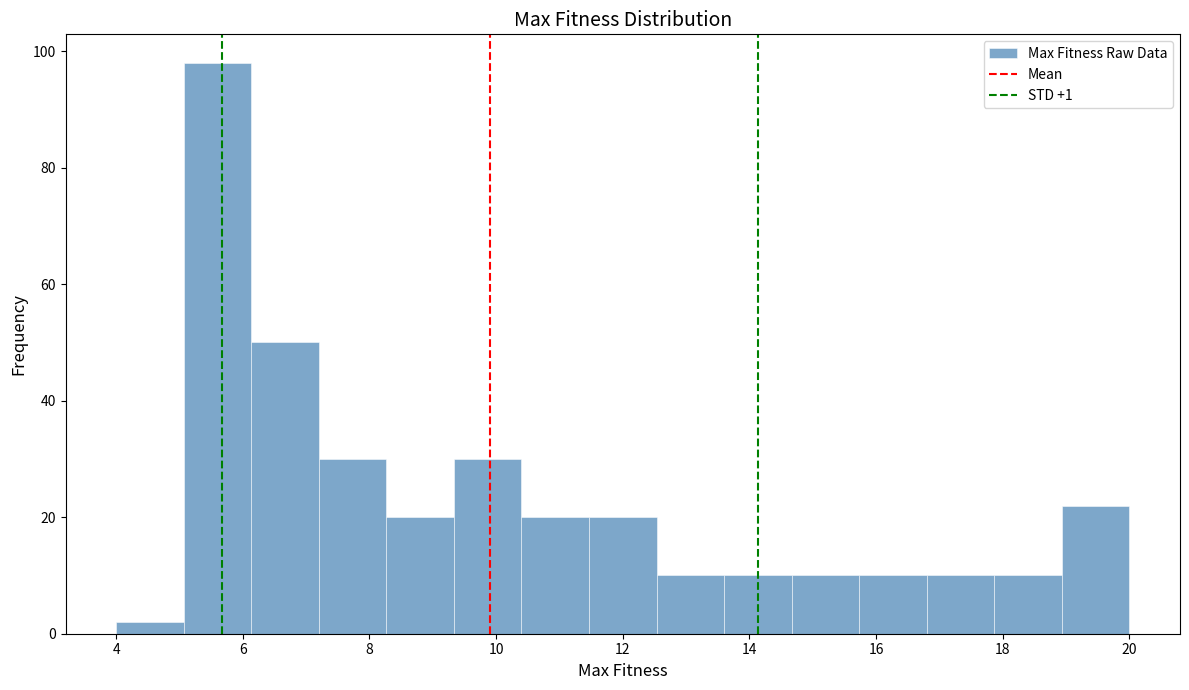

What is the height of the bar covering 11.4 to 12.6 on the x-axis? Neither the bar edges nor the heights are printed on the chart, so give them approximately, as read against the axes.

20